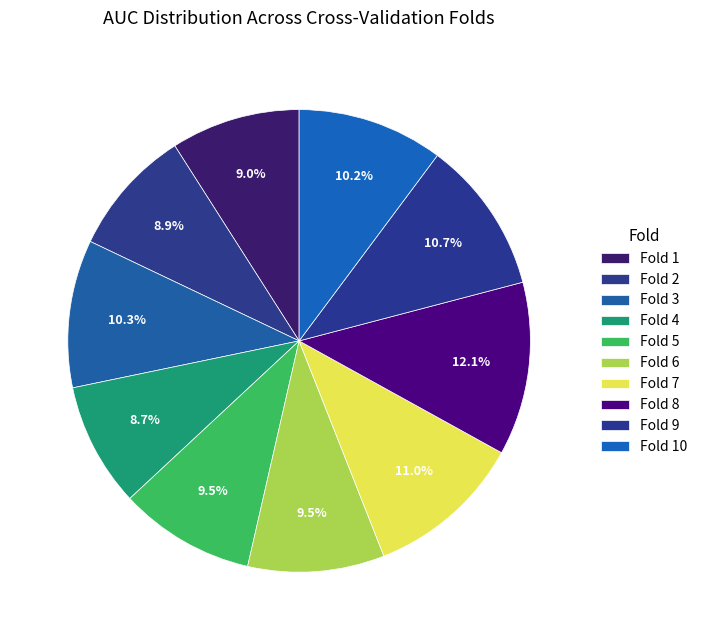

To the nearest percent, what portion does Fold 6 represent?

10%